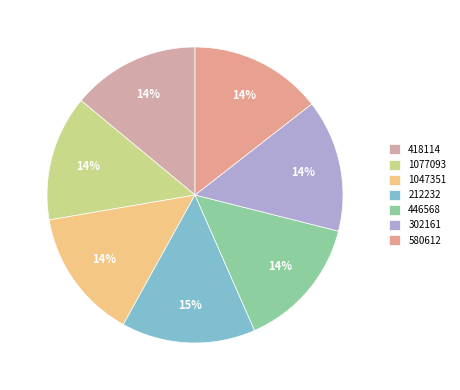

To the nearest percent, what is the difference between the largest and smallest slice percentages?

1%